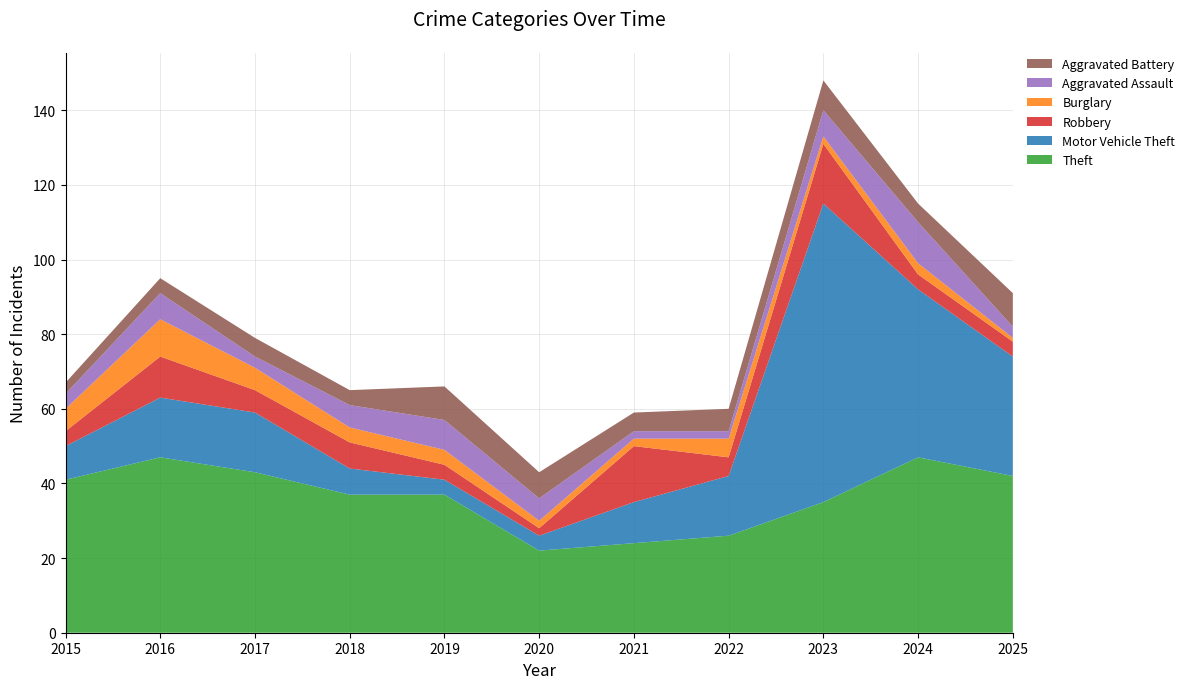

Reading right to left, what are all the values shown in this chart?

Theft: 42	47	35	26	24	22	37	37	43	47	41
Motor Vehicle Theft: 32	45	80	16	11	4	4	7	16	16	9
Robbery: 4	4	16	5	15	2	4	7	6	11	4
Burglary: 1	3	2	5	2	2	4	4	6	10	6
Aggravated Assault: 3	11	7	2	2	6	8	6	3	7	4
Aggravated Battery: 9	5	8	6	5	7	9	4	5	4	3